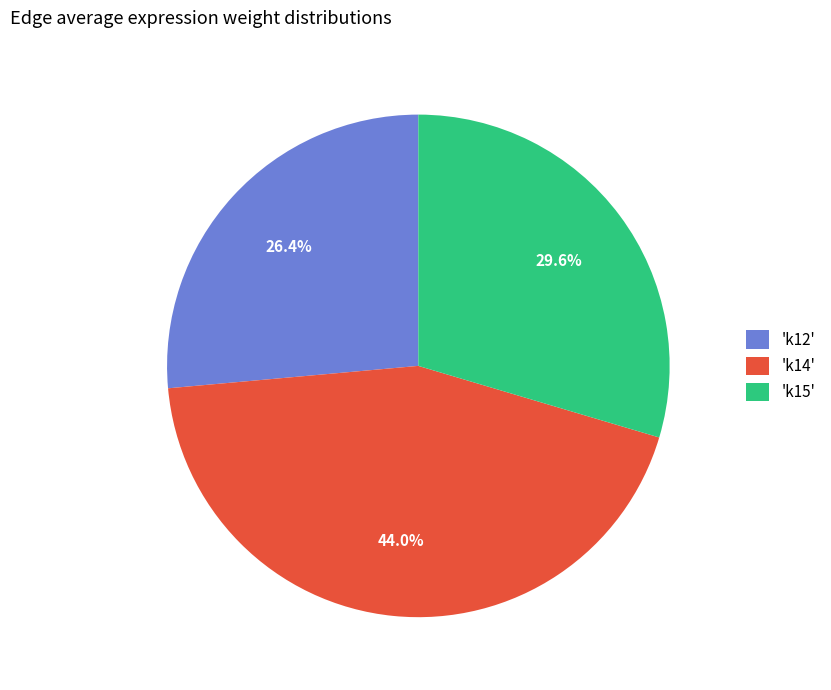

Approximately how many times larger is the value at 'k12' compared to 'k14'?

0.6